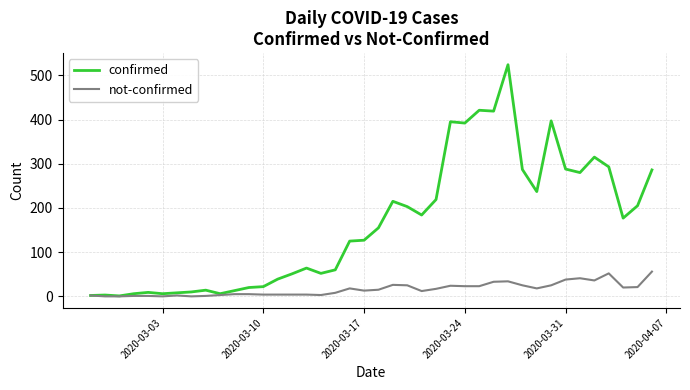

What is the average value of the not-confirmed series?

16